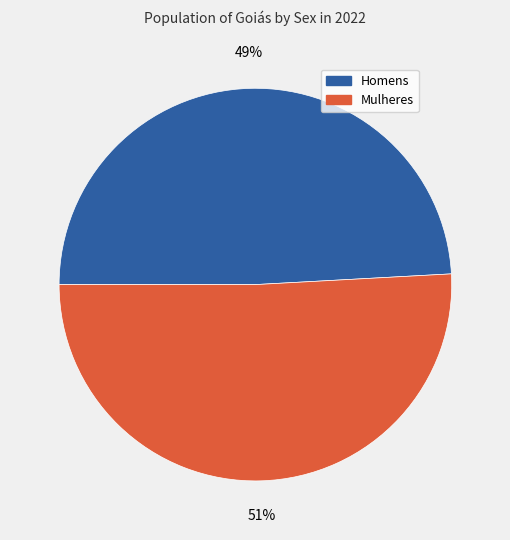

Is Mulheres the majority of the pie?

Yes